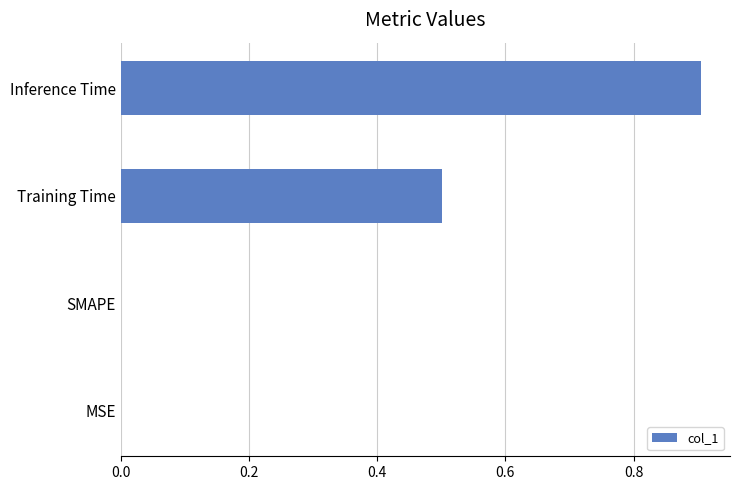

The value at Training Time is 0.9. True or false?

False